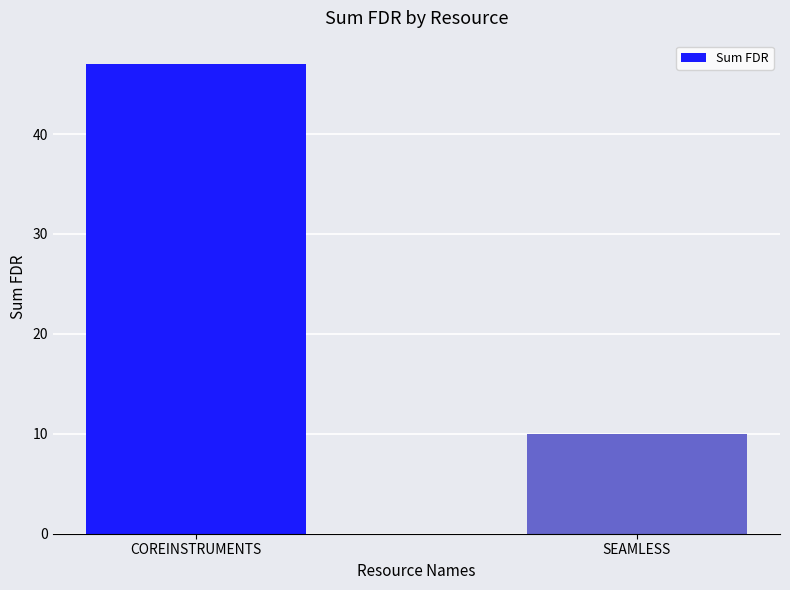

Reading left to right, extract all data points from this chart.

47	10